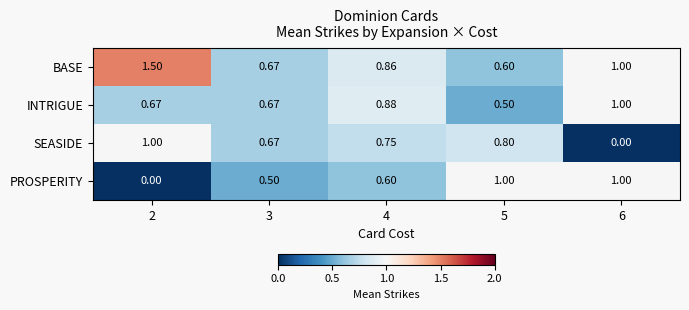

What is the total value across all series at 2?

3.2